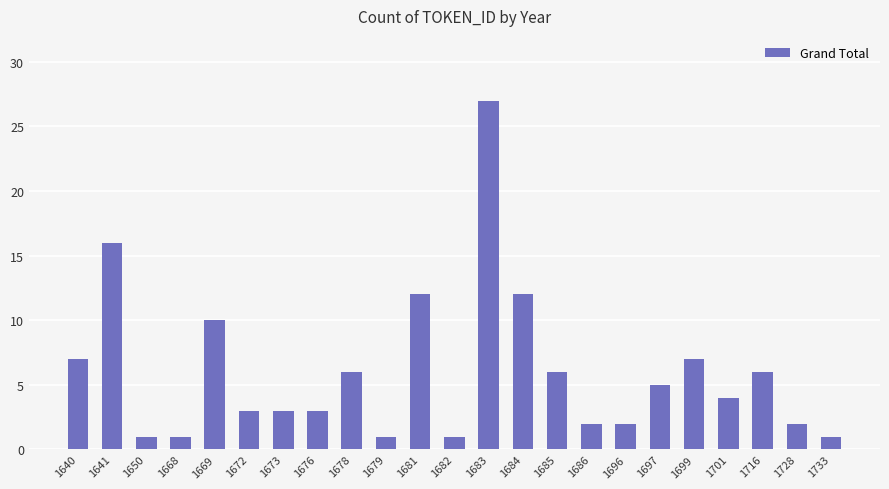

What is the ratio of the value at 1641 to the value at 1701?

4.0